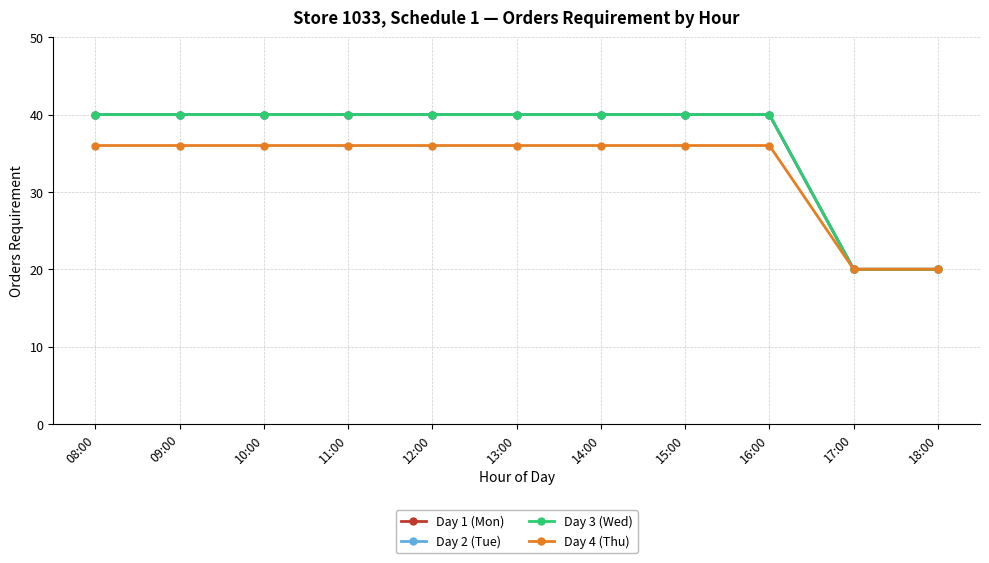

Does the chart have visible grid lines?

Yes